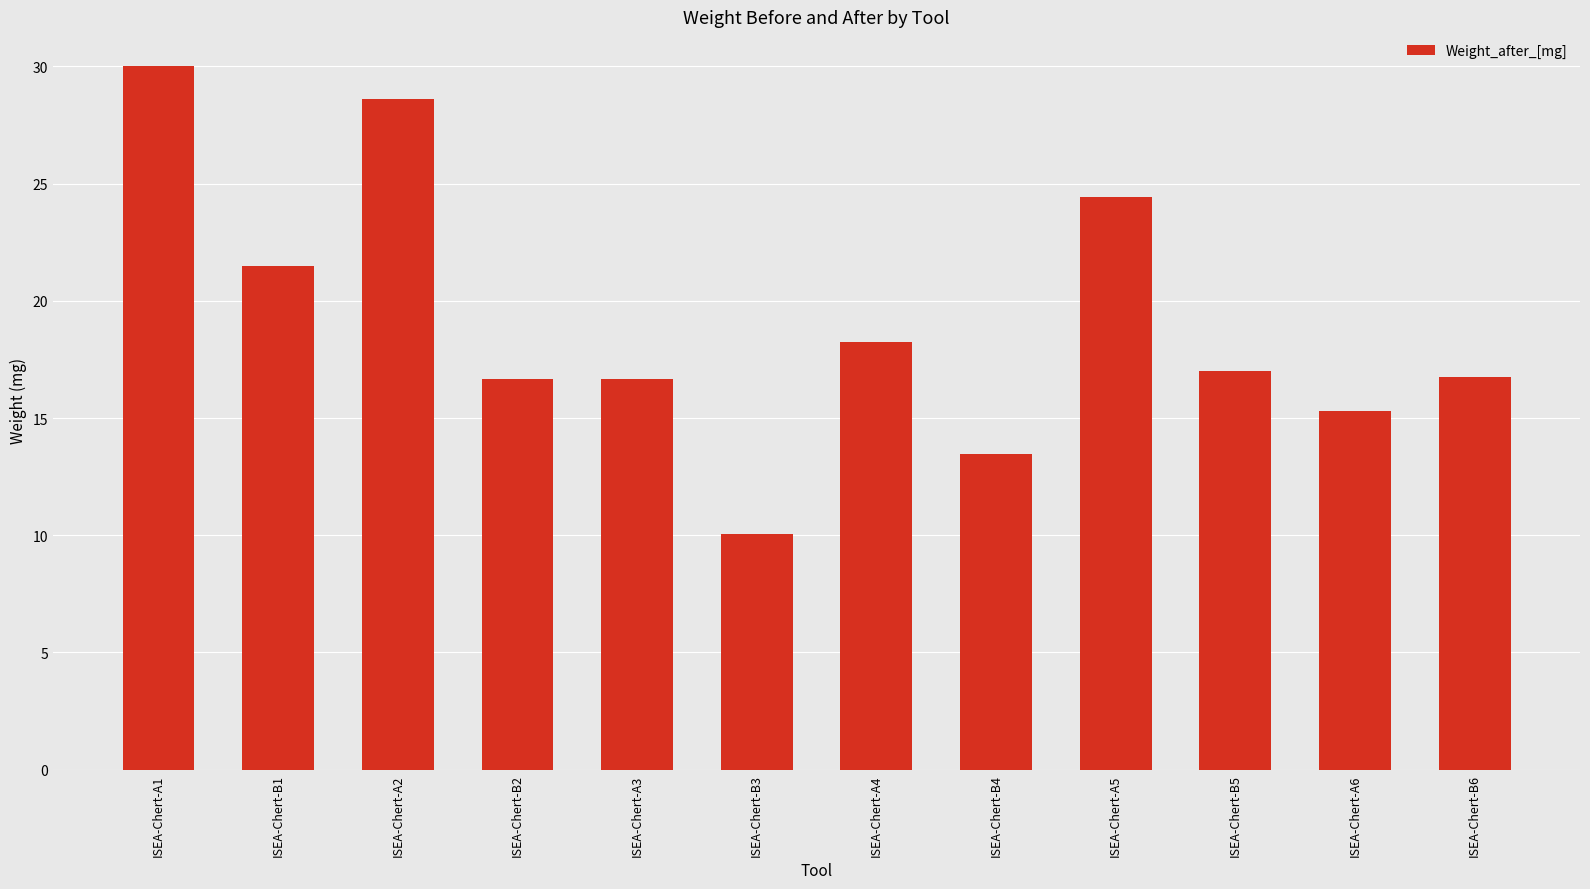

What is the change in value from ISEA-Chert-B3 to ISEA-Chert-A4?

+8.2